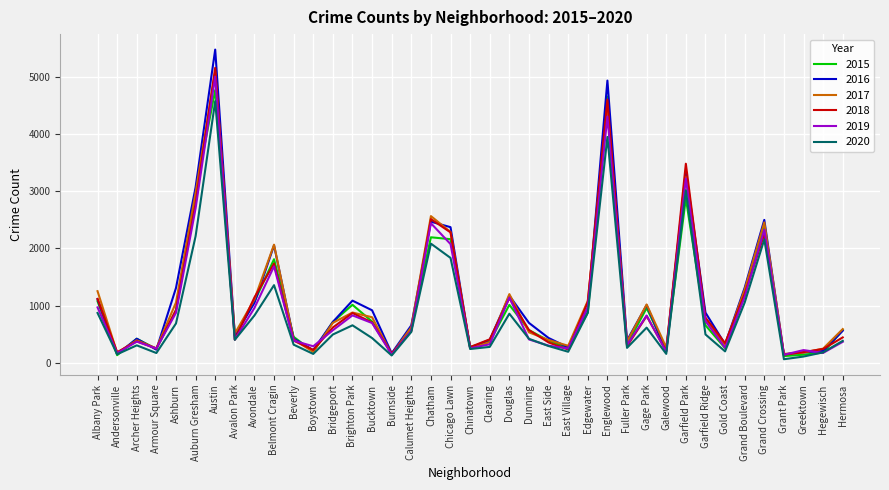

What is the spread (max minus min) of values at Chinatown?

38